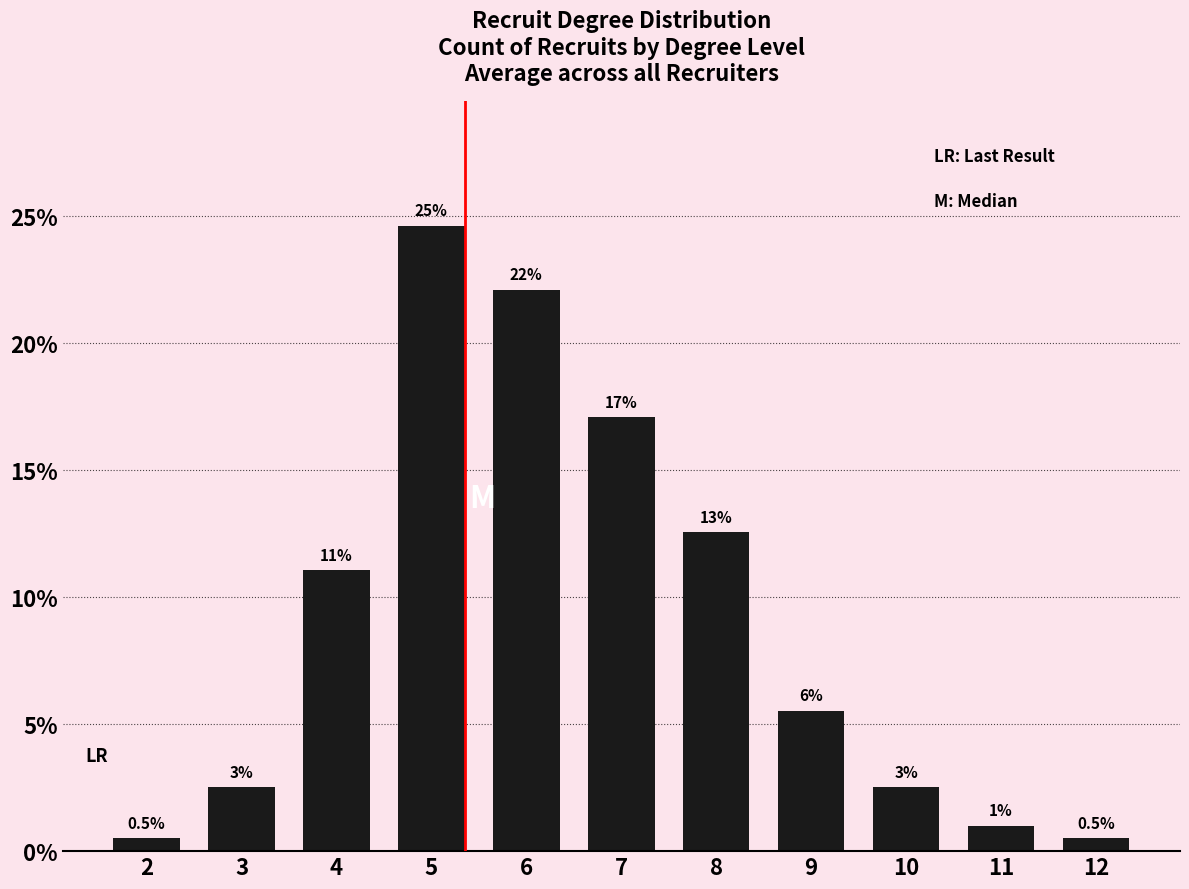

What is the smallest value displayed?

0.5